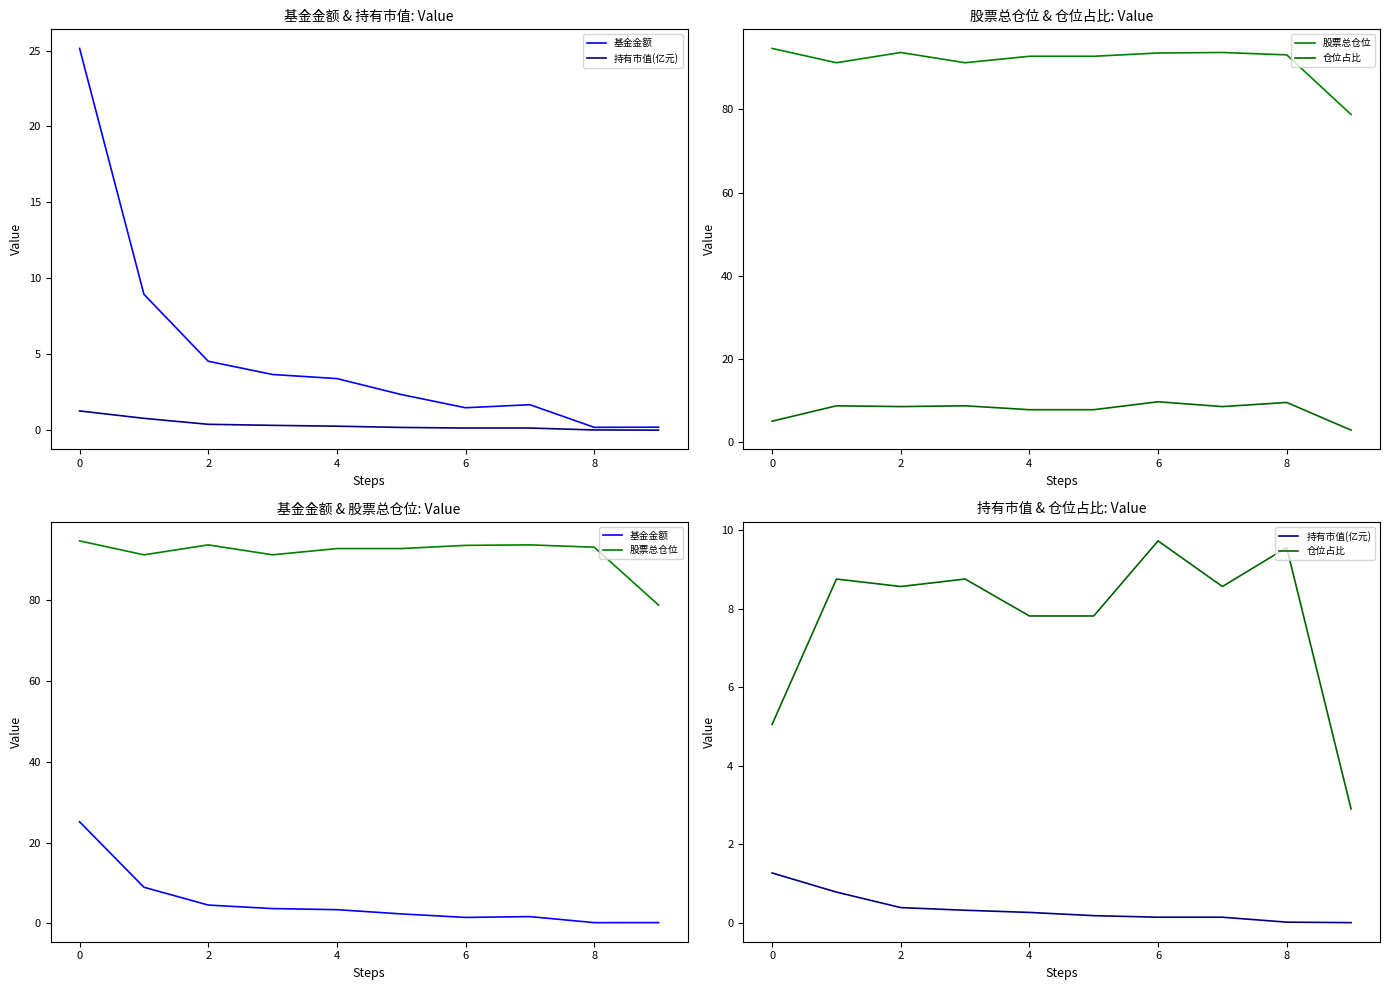

At which label is 持有市值(亿元) closest to 0?

9